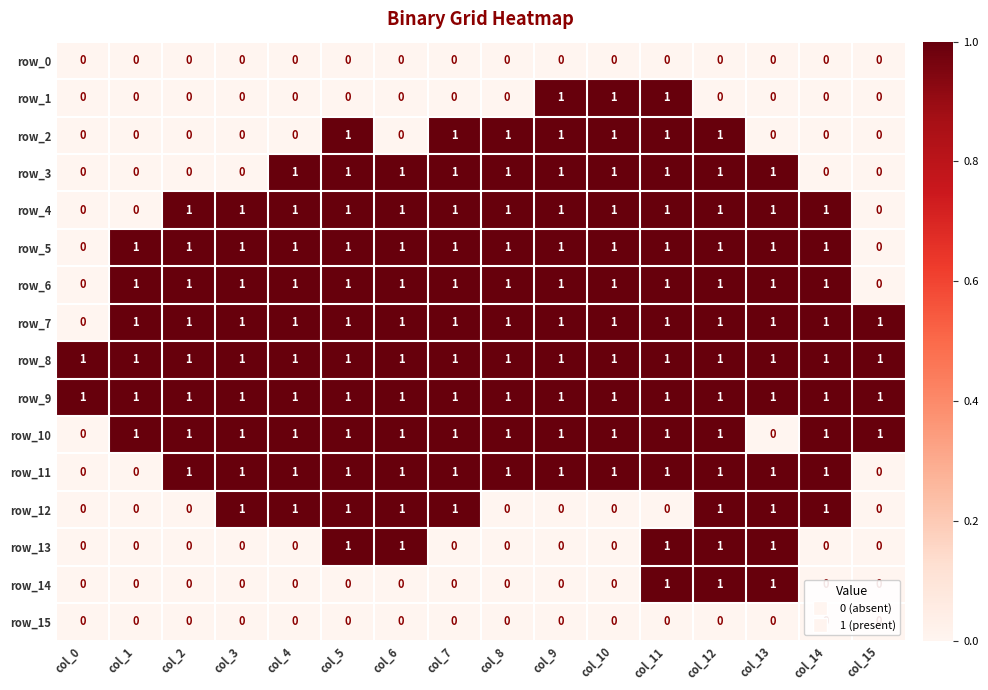

Reading left to right, what are all the values shown in this chart?

row_0: col_0=0	col_1=0	col_2=0	col_3=0	col_4=0	col_5=0	col_6=0	col_7=0	col_8=0	col_9=0	col_10=0	col_11=0	col_12=0	col_13=0	col_14=0	col_15=0
row_1: col_0=0	col_1=0	col_2=0	col_3=0	col_4=0	col_5=0	col_6=0	col_7=0	col_8=0	col_9=1	col_10=1	col_11=1	col_12=0	col_13=0	col_14=0	col_15=0
row_2: col_0=0	col_1=0	col_2=0	col_3=0	col_4=0	col_5=1	col_6=0	col_7=1	col_8=1	col_9=1	col_10=1	col_11=1	col_12=1	col_13=0	col_14=0	col_15=0
row_3: col_0=0	col_1=0	col_2=0	col_3=0	col_4=1	col_5=1	col_6=1	col_7=1	col_8=1	col_9=1	col_10=1	col_11=1	col_12=1	col_13=1	col_14=0	col_15=0
row_4: col_0=0	col_1=0	col_2=1	col_3=1	col_4=1	col_5=1	col_6=1	col_7=1	col_8=1	col_9=1	col_10=1	col_11=1	col_12=1	col_13=1	col_14=1	col_15=0
row_5: col_0=0	col_1=1	col_2=1	col_3=1	col_4=1	col_5=1	col_6=1	col_7=1	col_8=1	col_9=1	col_10=1	col_11=1	col_12=1	col_13=1	col_14=1	col_15=0
row_6: col_0=0	col_1=1	col_2=1	col_3=1	col_4=1	col_5=1	col_6=1	col_7=1	col_8=1	col_9=1	col_10=1	col_11=1	col_12=1	col_13=1	col_14=1	col_15=0
row_7: col_0=0	col_1=1	col_2=1	col_3=1	col_4=1	col_5=1	col_6=1	col_7=1	col_8=1	col_9=1	col_10=1	col_11=1	col_12=1	col_13=1	col_14=1	col_15=1
row_8: col_0=1	col_1=1	col_2=1	col_3=1	col_4=1	col_5=1	col_6=1	col_7=1	col_8=1	col_9=1	col_10=1	col_11=1	col_12=1	col_13=1	col_14=1	col_15=1
row_9: col_0=1	col_1=1	col_2=1	col_3=1	col_4=1	col_5=1	col_6=1	col_7=1	col_8=1	col_9=1	col_10=1	col_11=1	col_12=1	col_13=1	col_14=1	col_15=1
row_10: col_0=0	col_1=1	col_2=1	col_3=1	col_4=1	col_5=1	col_6=1	col_7=1	col_8=1	col_9=1	col_10=1	col_11=1	col_12=1	col_13=0	col_14=1	col_15=1
row_11: col_0=0	col_1=0	col_2=1	col_3=1	col_4=1	col_5=1	col_6=1	col_7=1	col_8=1	col_9=1	col_10=1	col_11=1	col_12=1	col_13=1	col_14=1	col_15=0
row_12: col_0=0	col_1=0	col_2=0	col_3=1	col_4=1	col_5=1	col_6=1	col_7=1	col_8=0	col_9=0	col_10=0	col_11=0	col_12=1	col_13=1	col_14=1	col_15=0
row_13: col_0=0	col_1=0	col_2=0	col_3=0	col_4=0	col_5=1	col_6=1	col_7=0	col_8=0	col_9=0	col_10=0	col_11=1	col_12=1	col_13=1	col_14=0	col_15=0
row_14: col_0=0	col_1=0	col_2=0	col_3=0	col_4=0	col_5=0	col_6=0	col_7=0	col_8=0	col_9=0	col_10=0	col_11=1	col_12=1	col_13=1	col_14=0	col_15=0
row_15: col_0=0	col_1=0	col_2=0	col_3=0	col_4=0	col_5=0	col_6=0	col_7=0	col_8=0	col_9=0	col_10=0	col_11=0	col_12=0	col_13=0	col_14=0	col_15=0